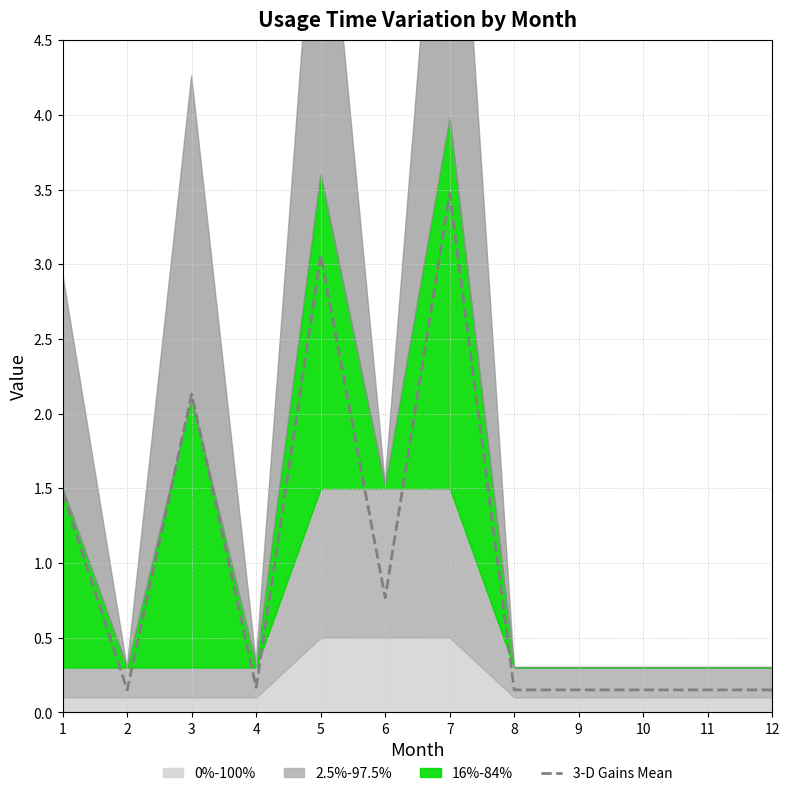

Rank the categories by value from highest to lowest.

7, 5, 3, 1, 6, 4, 2, 8, 9, 10, 11, 12